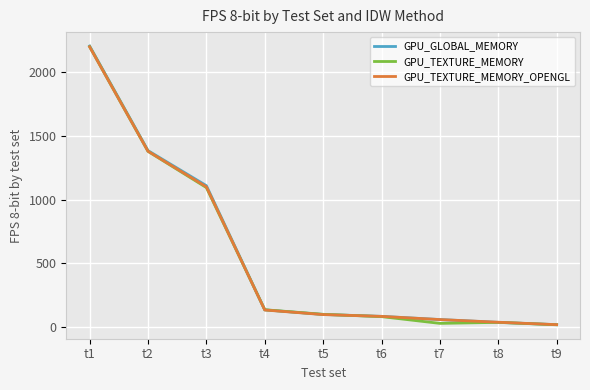

The value of GPU_TEXTURE_MEMORY at t3 is 1095. True or false?

True